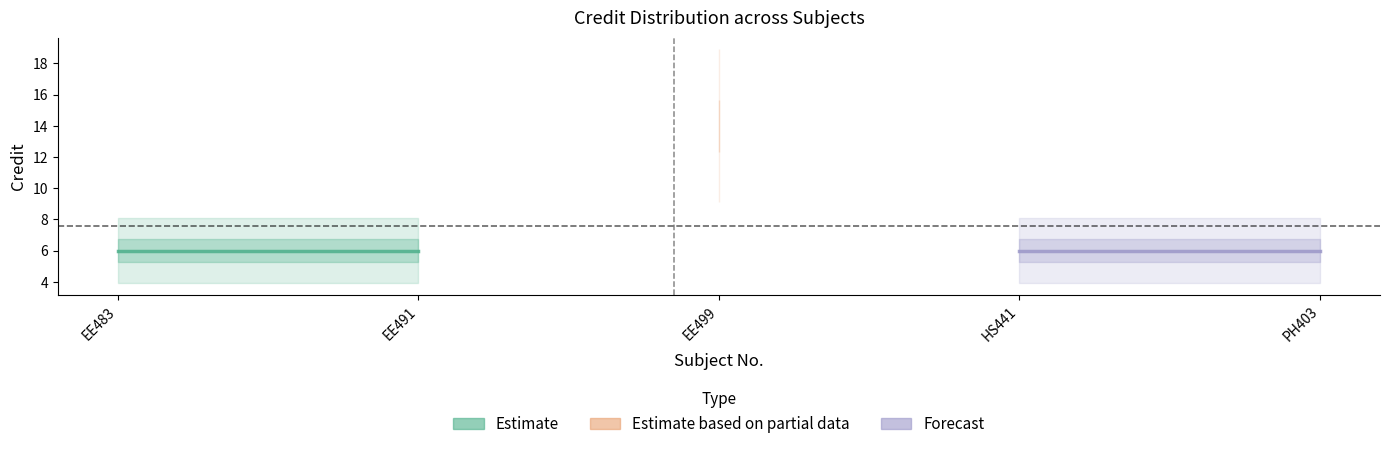

What is the minimum value shown in the chart?

6